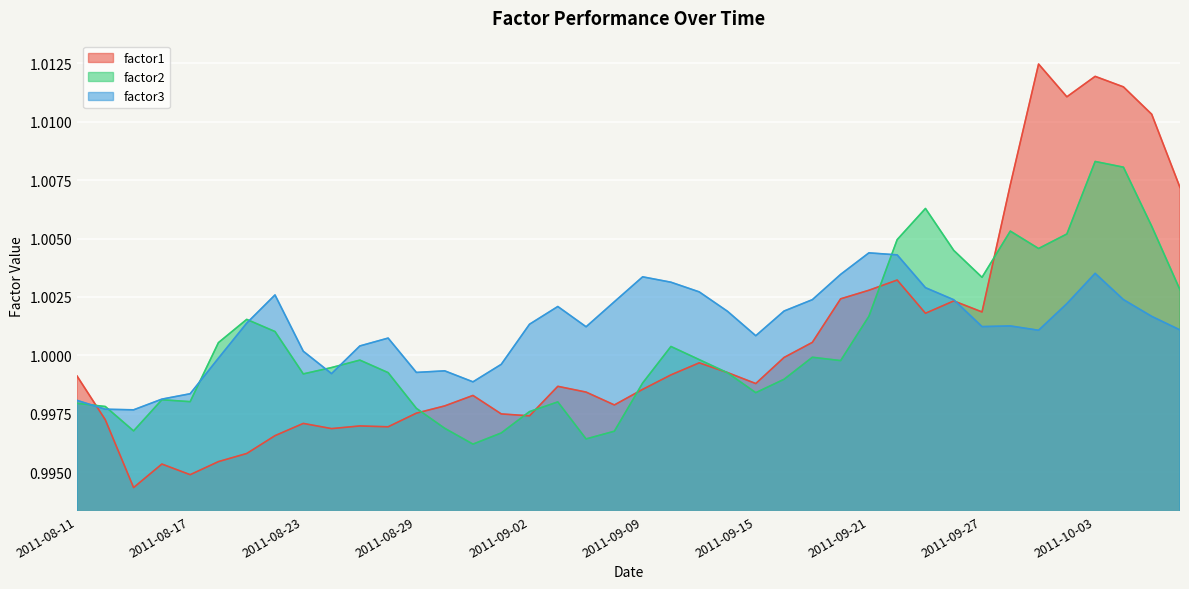

What is the lowest value of the factor3 series?

1.0